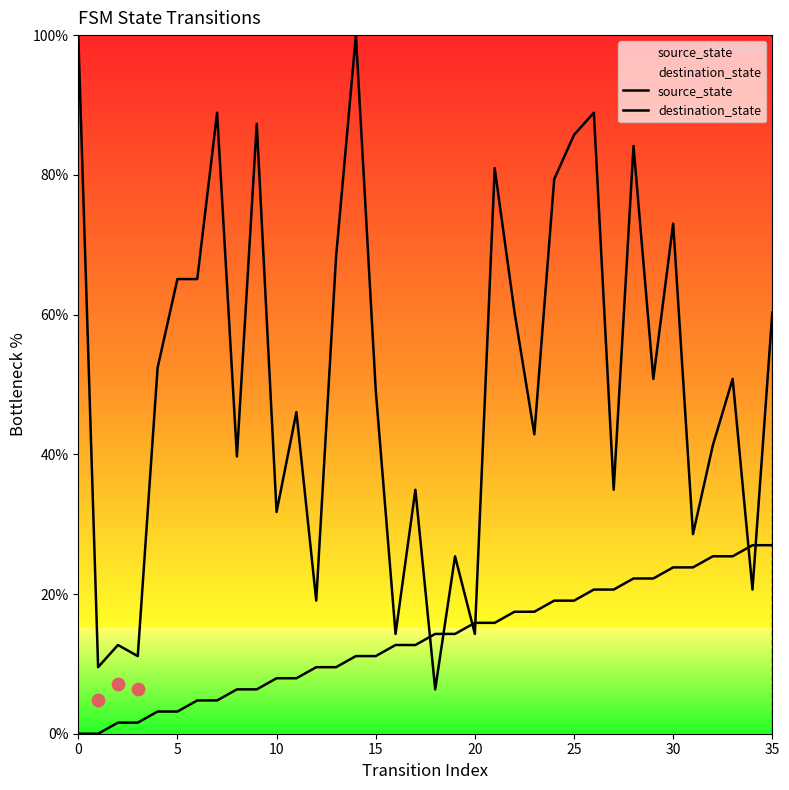

Which series has the widest spread of Y values?

destination_state